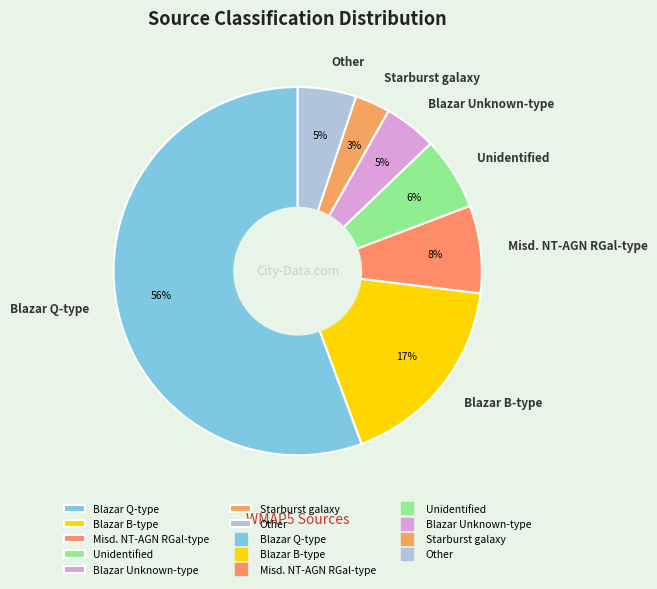

Which category accounts for the majority?

Blazar Q-type